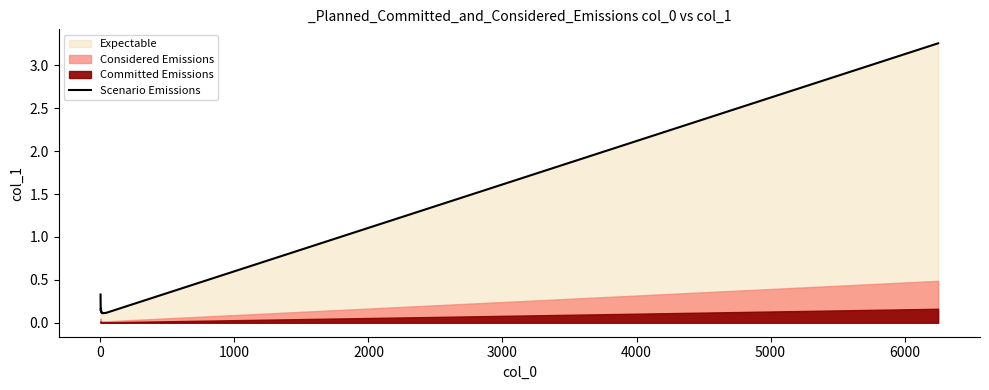

True or false: there are more than 2 points higher than both neighbors.

True